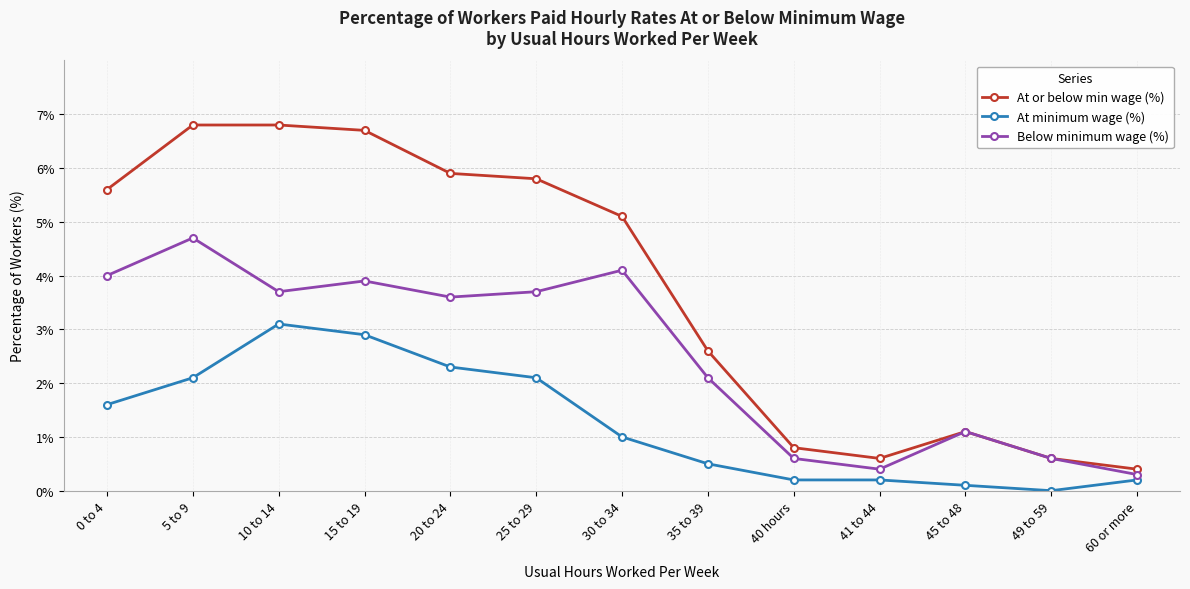

What is the difference between the Below minimum wage (%) values at 25 to 29 and 15 to 19?

0.2